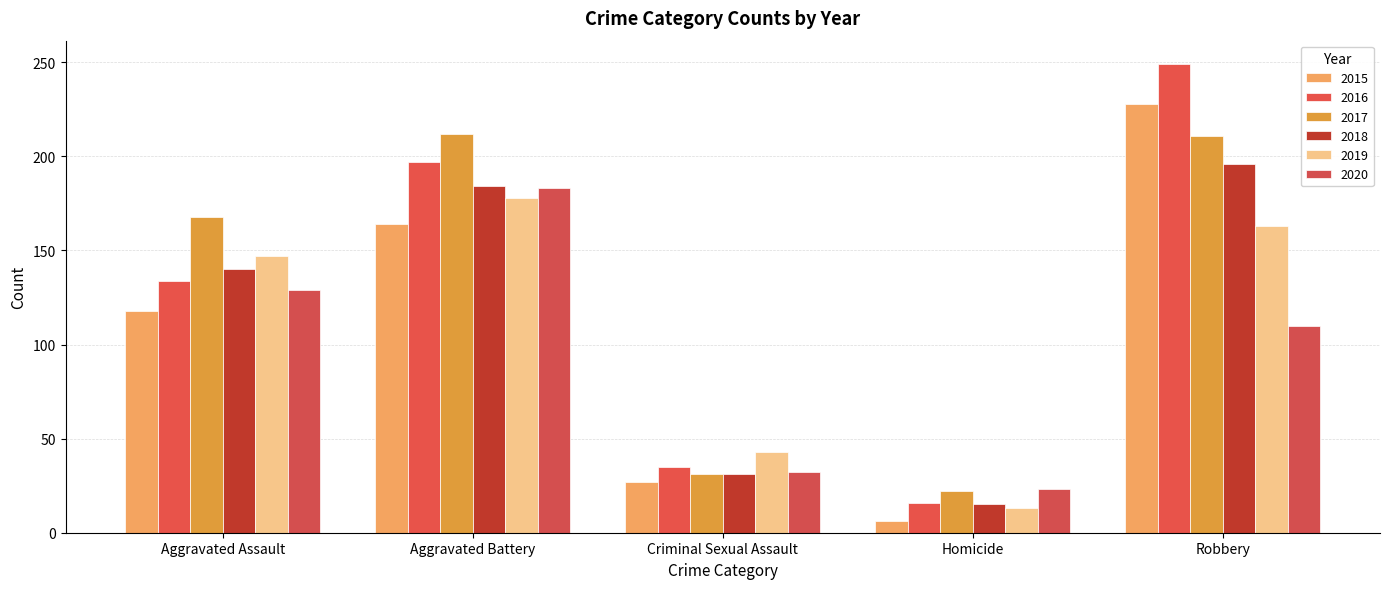

Which series has the largest range (max minus min)?

2016